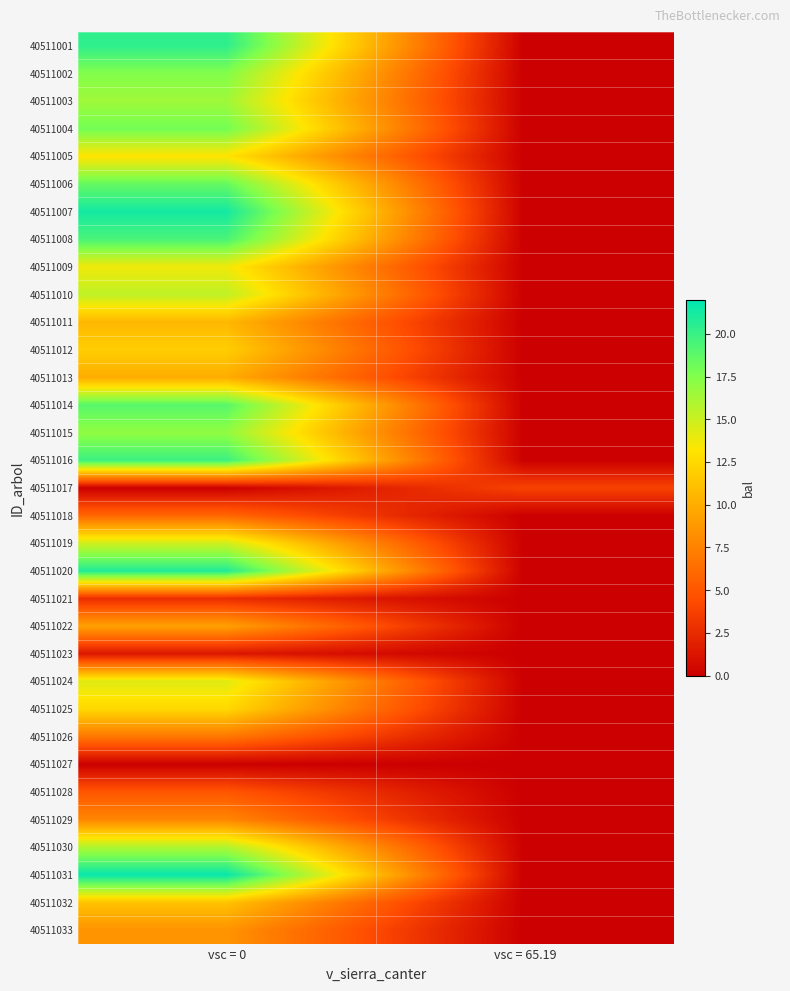

Reading right to left, transcribe all the data shown in this chart.

40511001: vsc = 65.19=0.0	vsc = 0=20.4
40511002: vsc = 65.19=0.0	vsc = 0=17.5
40511003: vsc = 65.19=0.0	vsc = 0=16.5
40511004: vsc = 65.19=0.0	vsc = 0=18.0
40511005: vsc = 65.19=0.0	vsc = 0=13.1
40511006: vsc = 65.19=0.0	vsc = 0=18.5
40511007: vsc = 65.19=0.0	vsc = 0=21.3
40511008: vsc = 65.19=0.0	vsc = 0=19.4
40511009: vsc = 65.19=0.0	vsc = 0=13.7
40511010: vsc = 65.19=0.0	vsc = 0=15.4
40511011: vsc = 65.19=0.0	vsc = 0=10.6
40511012: vsc = 65.19=0.0	vsc = 0=11.9
40511013: vsc = 65.19=0.0	vsc = 0=10.0
40511014: vsc = 65.19=0.0	vsc = 0=19.0
40511015: vsc = 65.19=0.0	vsc = 0=17.0
40511016: vsc = 65.19=0.0	vsc = 0=19.9
40511017: vsc = 65.19=3.8	vsc = 0=0.0
40511018: vsc = 65.19=0.0	vsc = 0=5.9
40511019: vsc = 65.19=0.0	vsc = 0=14.9
40511020: vsc = 65.19=0.0	vsc = 0=20.8
40511021: vsc = 65.19=0.0	vsc = 0=2.6
40511022: vsc = 65.19=0.0	vsc = 0=9.3
40511023: vsc = 65.19=0.0	vsc = 0=1.4
40511024: vsc = 65.19=0.0	vsc = 0=14.3
40511025: vsc = 65.19=0.0	vsc = 0=12.5
40511026: vsc = 65.19=0.0	vsc = 0=6.9
40511027: vsc = 65.19=0.0	vsc = 0=0.0
40511028: vsc = 65.19=0.0	vsc = 0=5.0
40511029: vsc = 65.19=0.0	vsc = 0=7.7
40511030: vsc = 65.19=0.0	vsc = 0=15.9
40511031: vsc = 65.19=0.0	vsc = 0=21.7
40511032: vsc = 65.19=0.0	vsc = 0=11.2
40511033: vsc = 65.19=0.0	vsc = 0=8.5